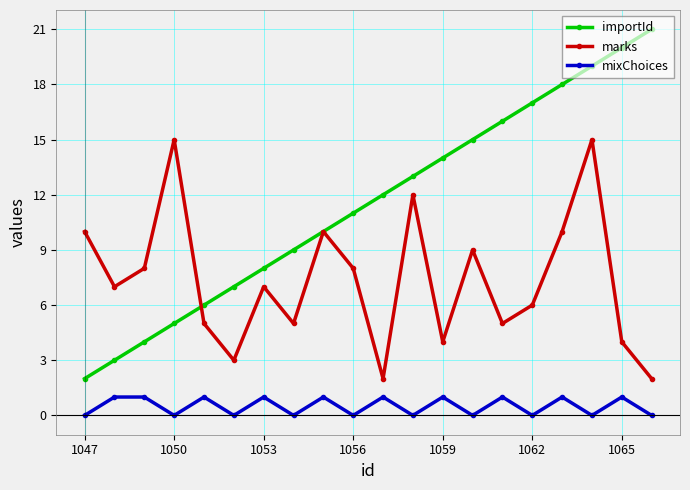

True or false: mixChoices has more than 1 points higher than both neighbors.

True